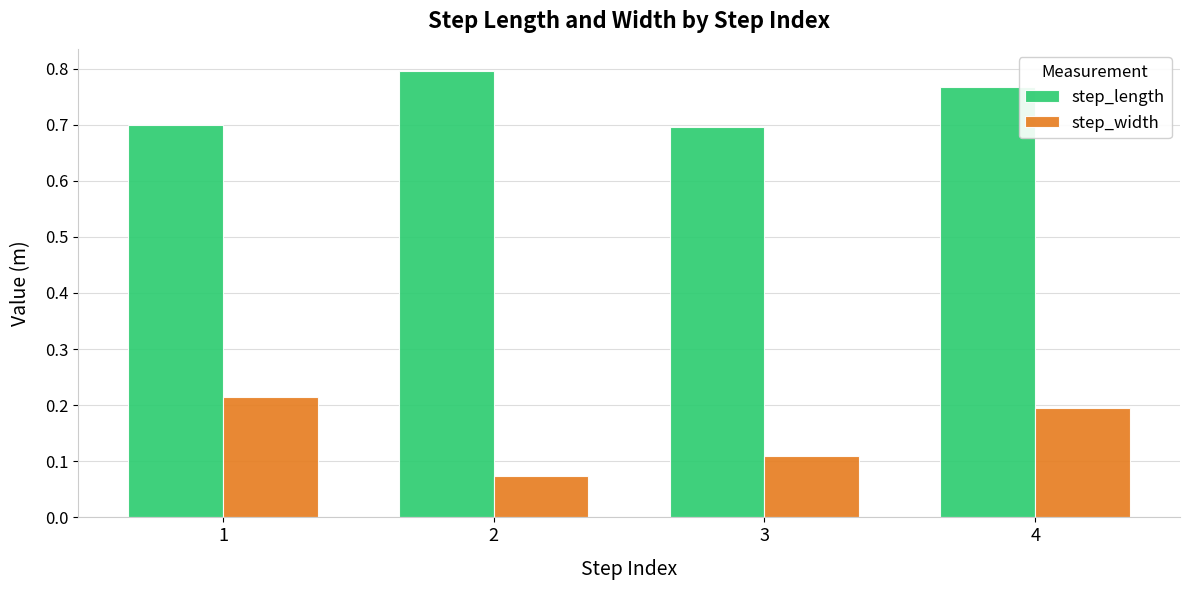

Is it true that step_width equals 0.1 at 4?

False